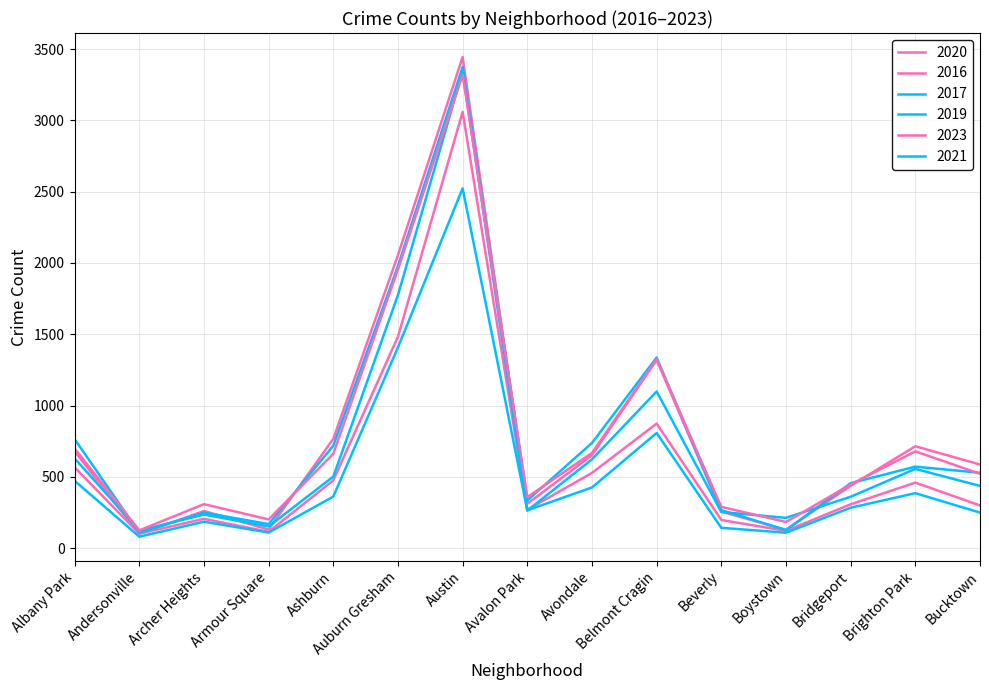

What is the sum of all 2021 values?

7815